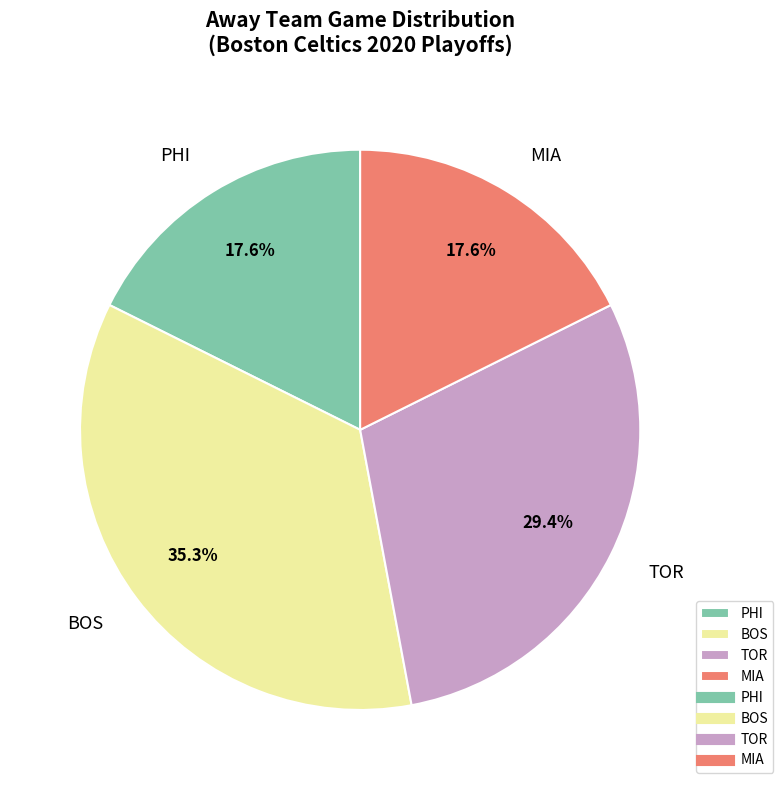

To the nearest percent, what is the combined percentage of MIA and PHI?

35%